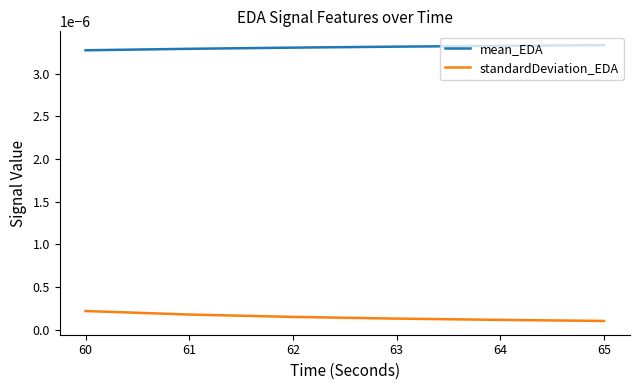

Which series has the largest total across all categories?

mean_EDA